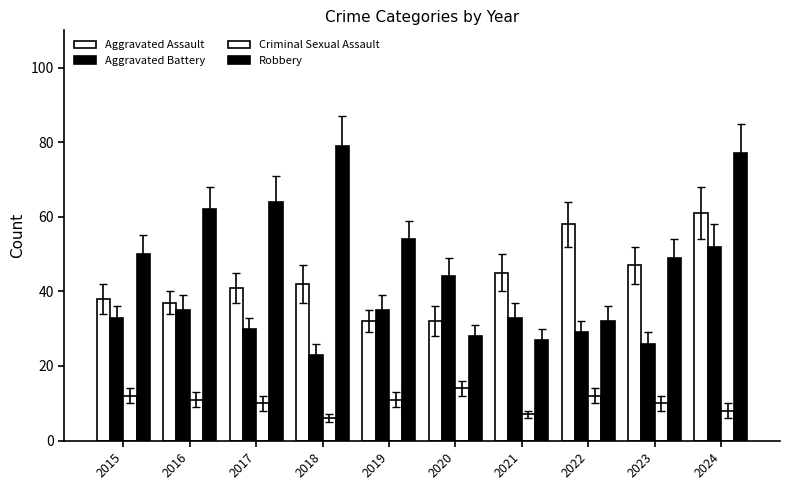

How many data points does each series have?

10